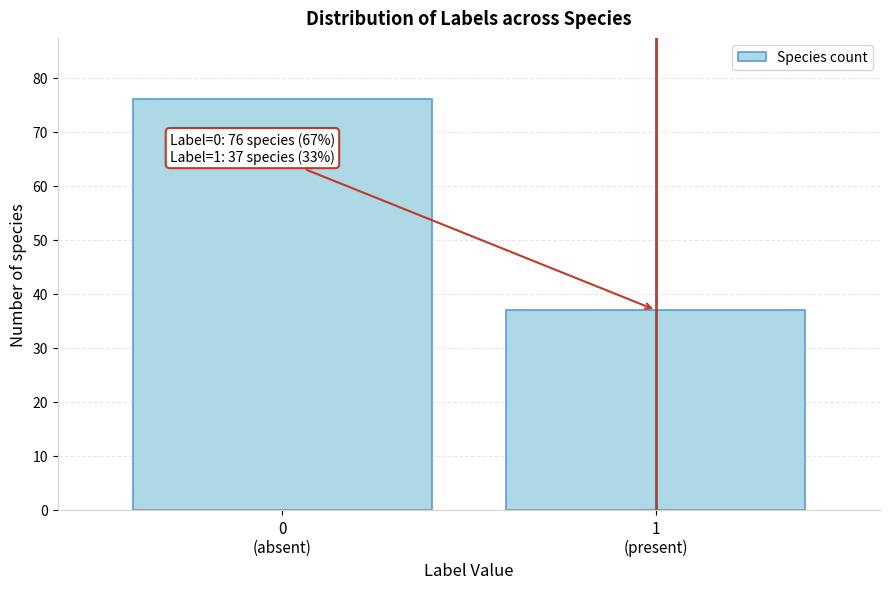

Reading left to right, list all the values displayed in this chart.

76	37